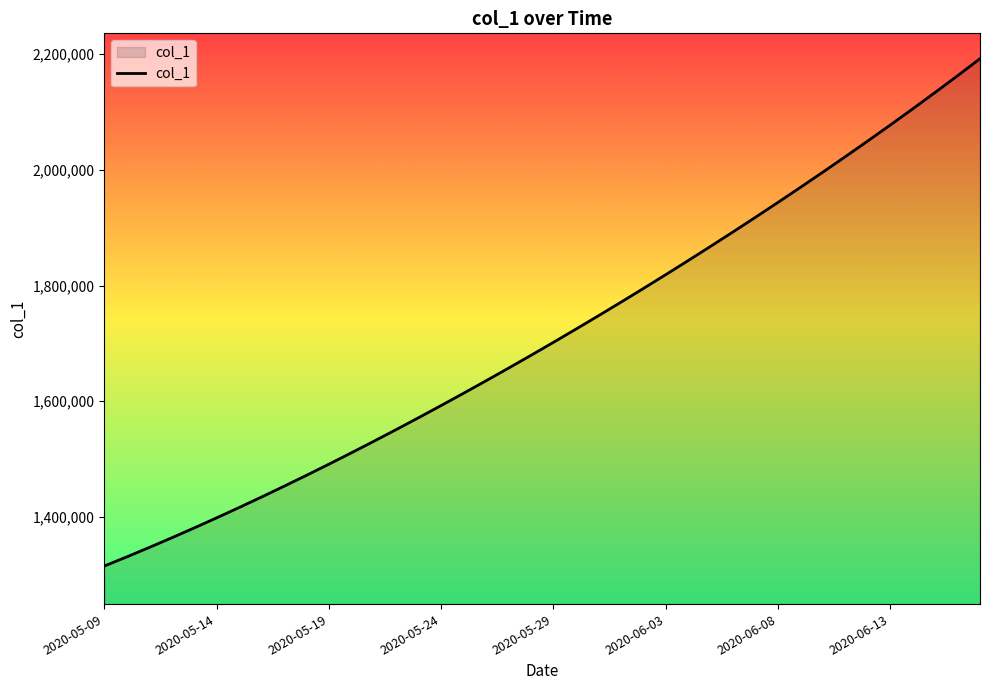

What is the smallest value displayed?

1315099.0